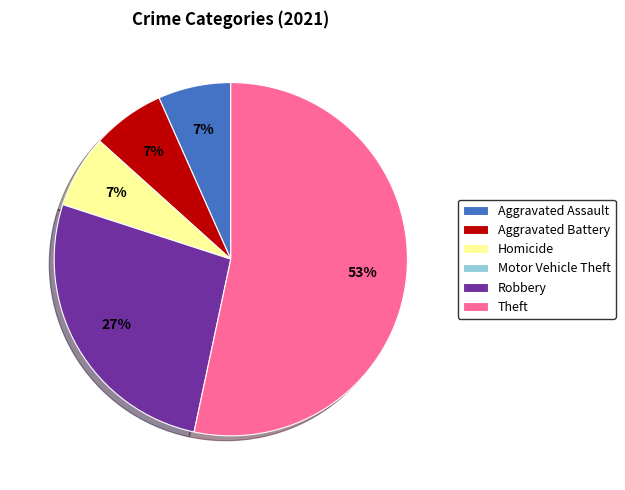

Which category has the biggest portion of the pie?

Theft